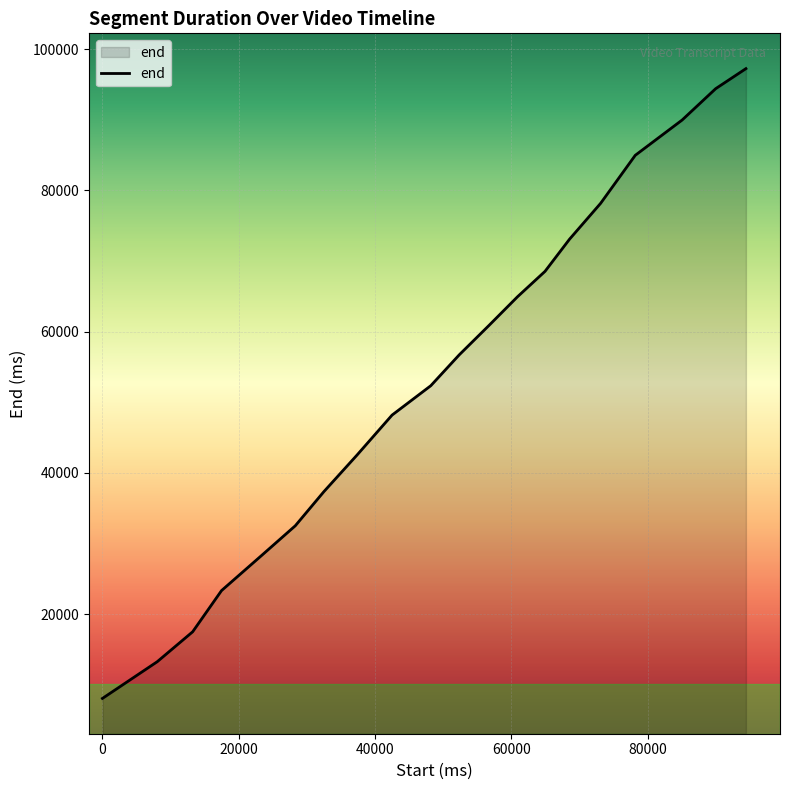

What is the minimum value shown in the chart?

8040